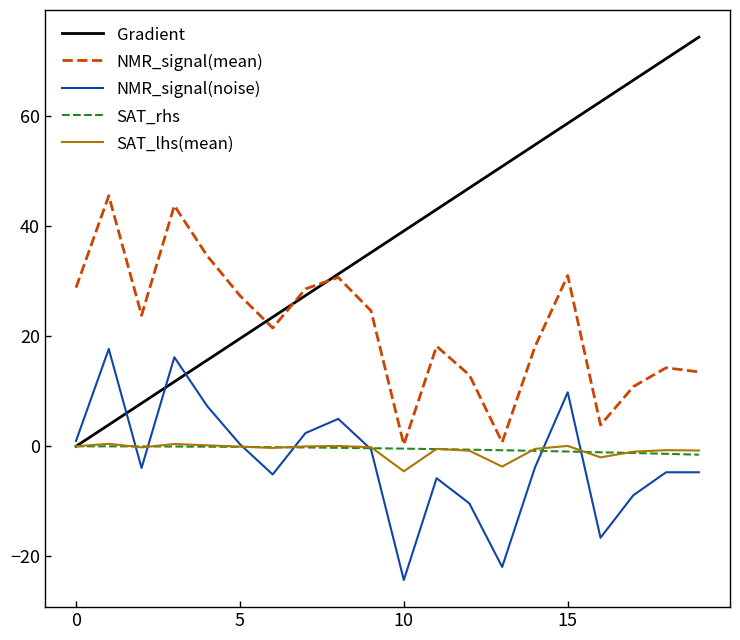

What is the difference between the second highest and second lowest values in the NMR_signal(mean) series?

43.0